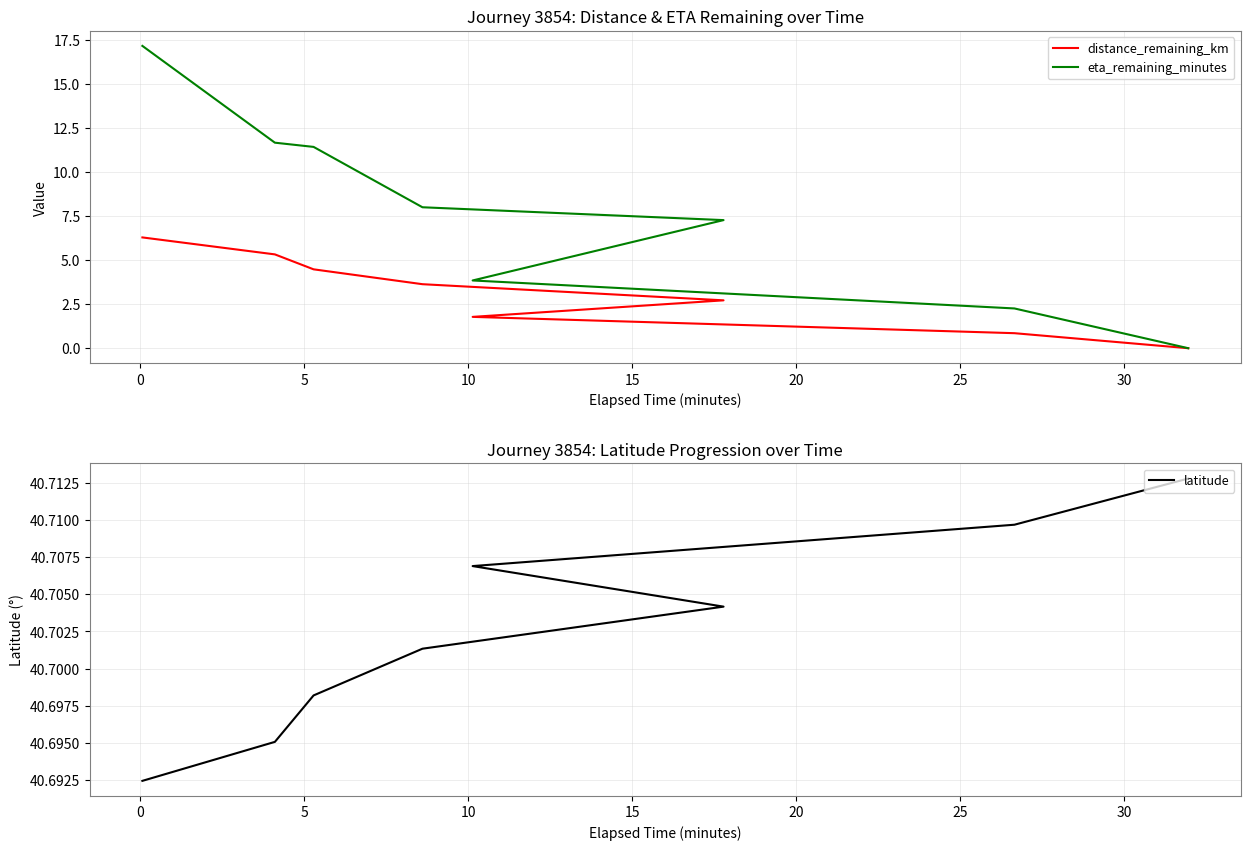

Reading left to right, extract all data points from this chart.

distance_remaining_km: 6.3	5.3	4.5	3.6	2.7	1.8	0.9	0.0
eta_remaining_minutes: 17.2	11.7	11.4	8.0	7.3	3.9	2.3	0.0
latitude: 40.7	40.7	40.7	40.7	40.7	40.7	40.7	40.7